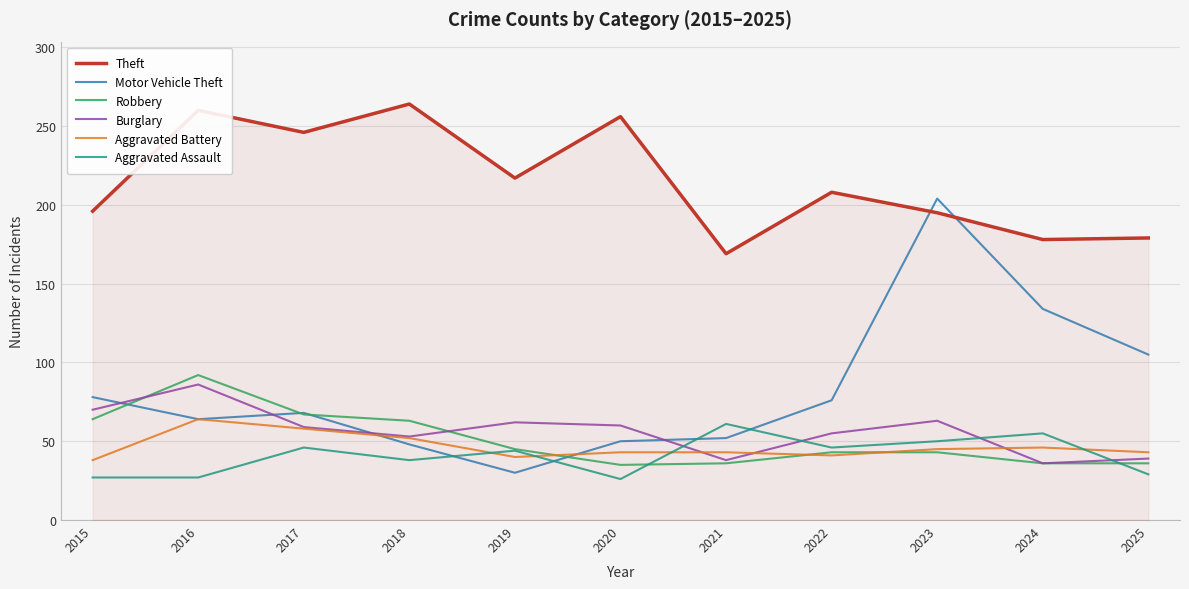

At how many categories does at least one series exceed 155?

11